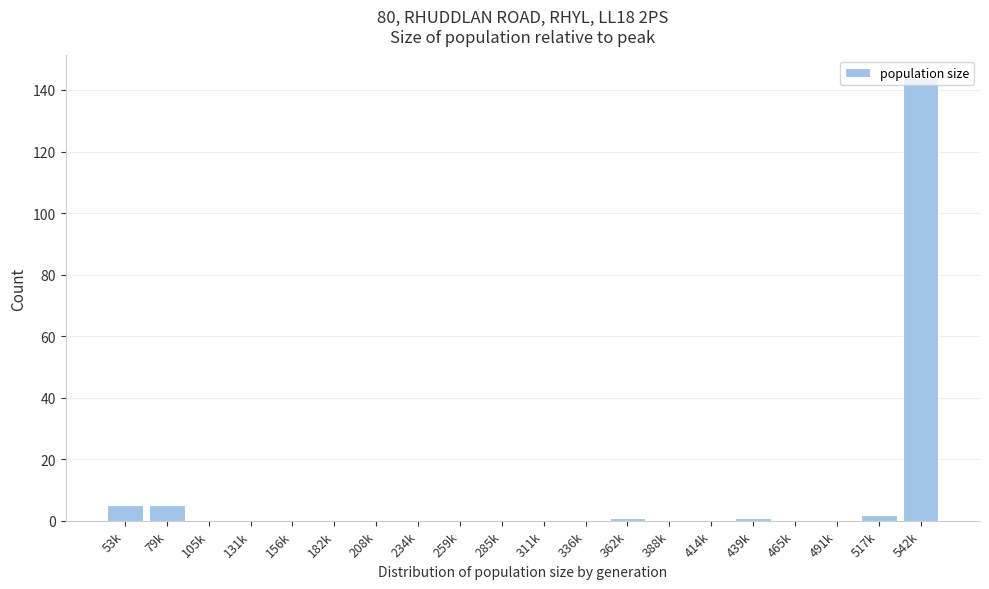

Between 53k and 311k, which is larger?

53k